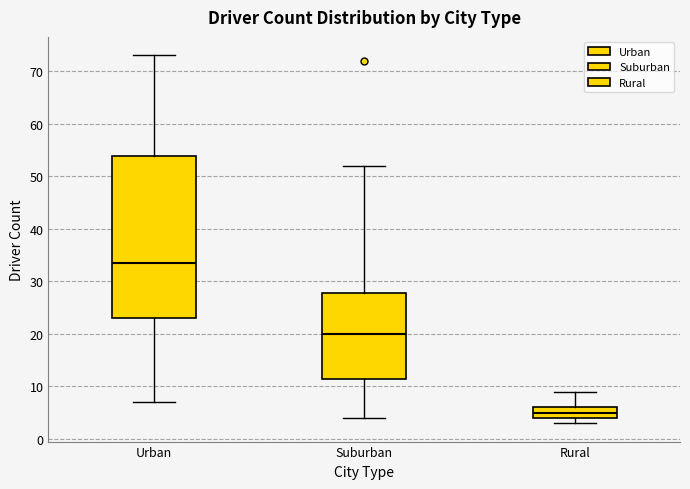

Reading left to right, transcribe this box plot: for each box, give where its median line is, the range the box spans, and where its two whiskers end, as read against the y-axis. The values are not printed on the chart, so give them approximately, as read against the axis.

Urban: median 34, box 23 to 54, whiskers 7 to 73
Suburban: median 20, box 12 to 28, whiskers 4 to 52
Rural: median 5, box 4 to 6, whiskers 3 to 9